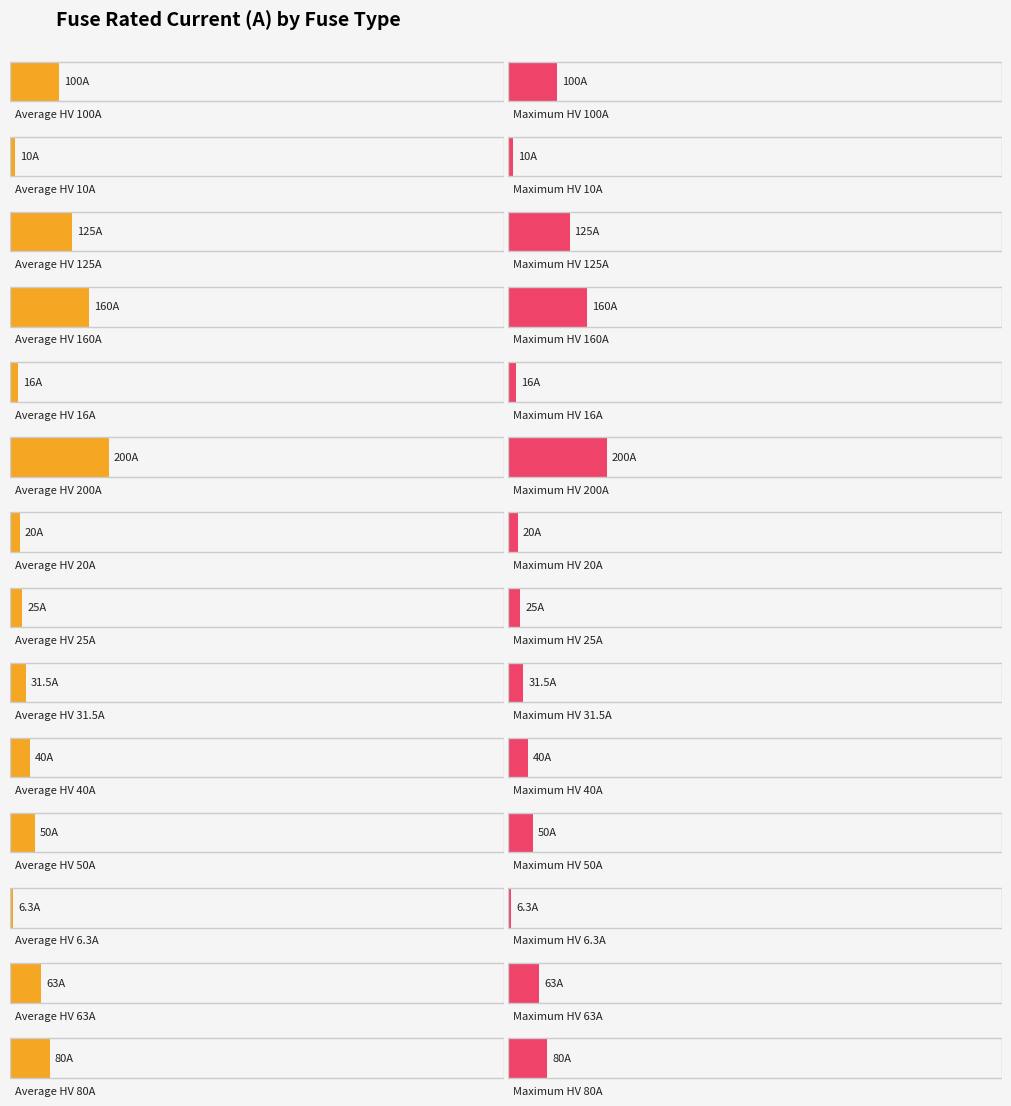

What is the value of the 2nd bar from the left?

10.0